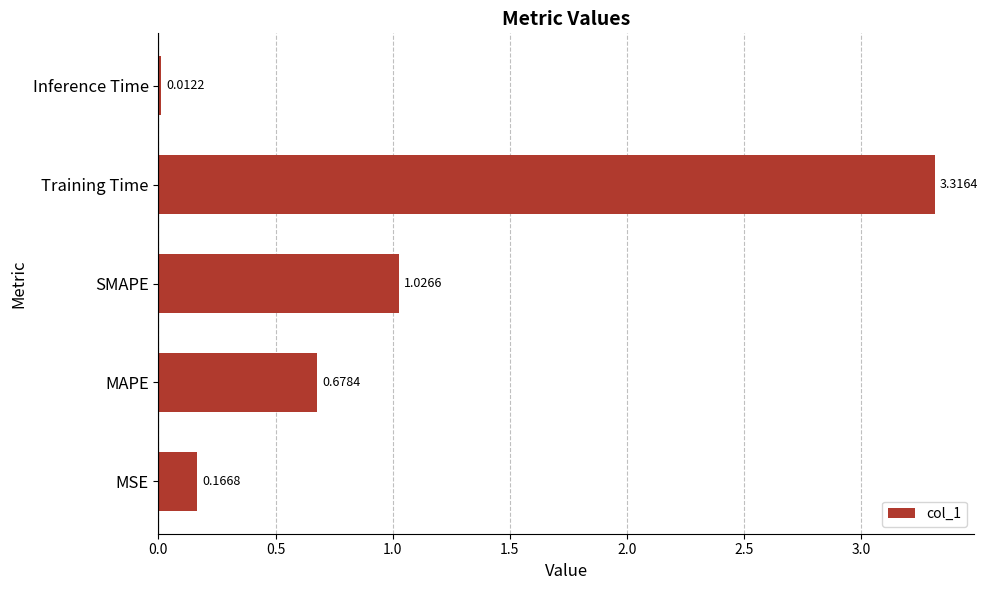

List the labels in order of value, largest first.

Training Time, SMAPE, MAPE, MSE, Inference Time